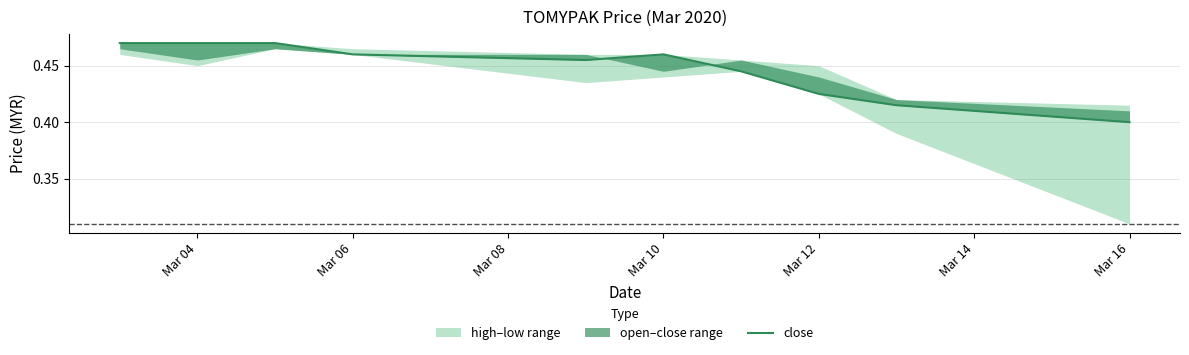

Count the values in the range 0 to 1.

10